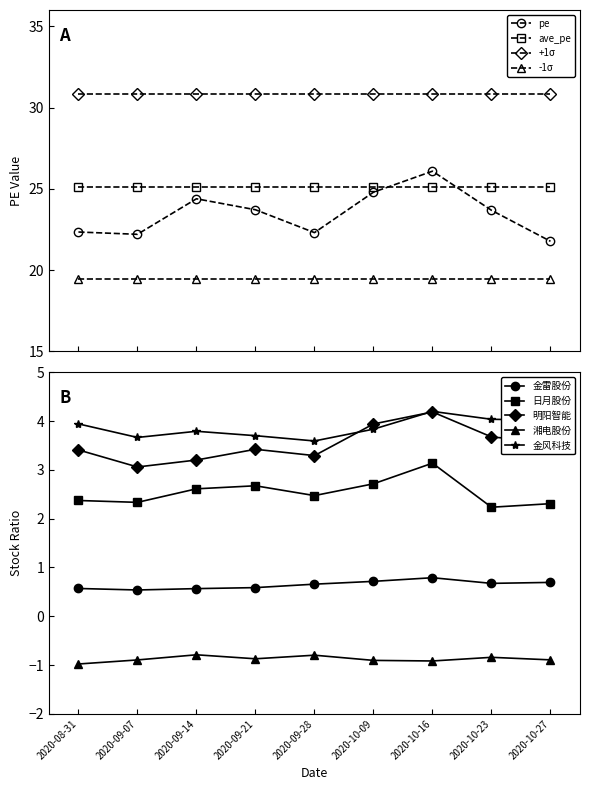

What is the smallest value displayed?

-1.0